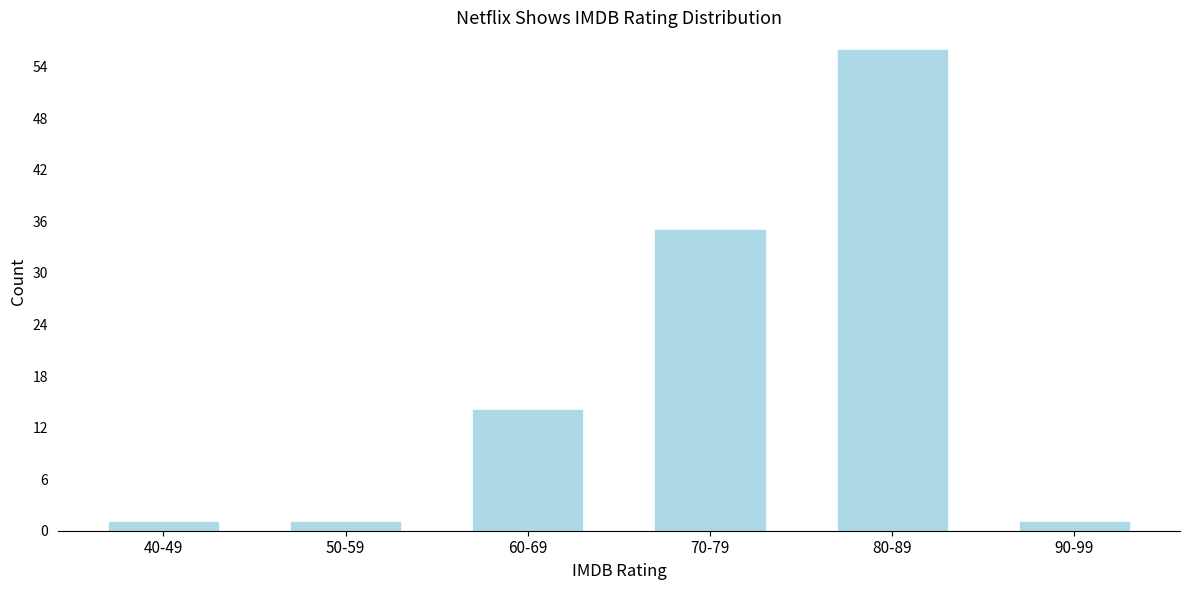

Reading left to right, transcribe all the data shown in this chart.

1	1	14	35	56	1